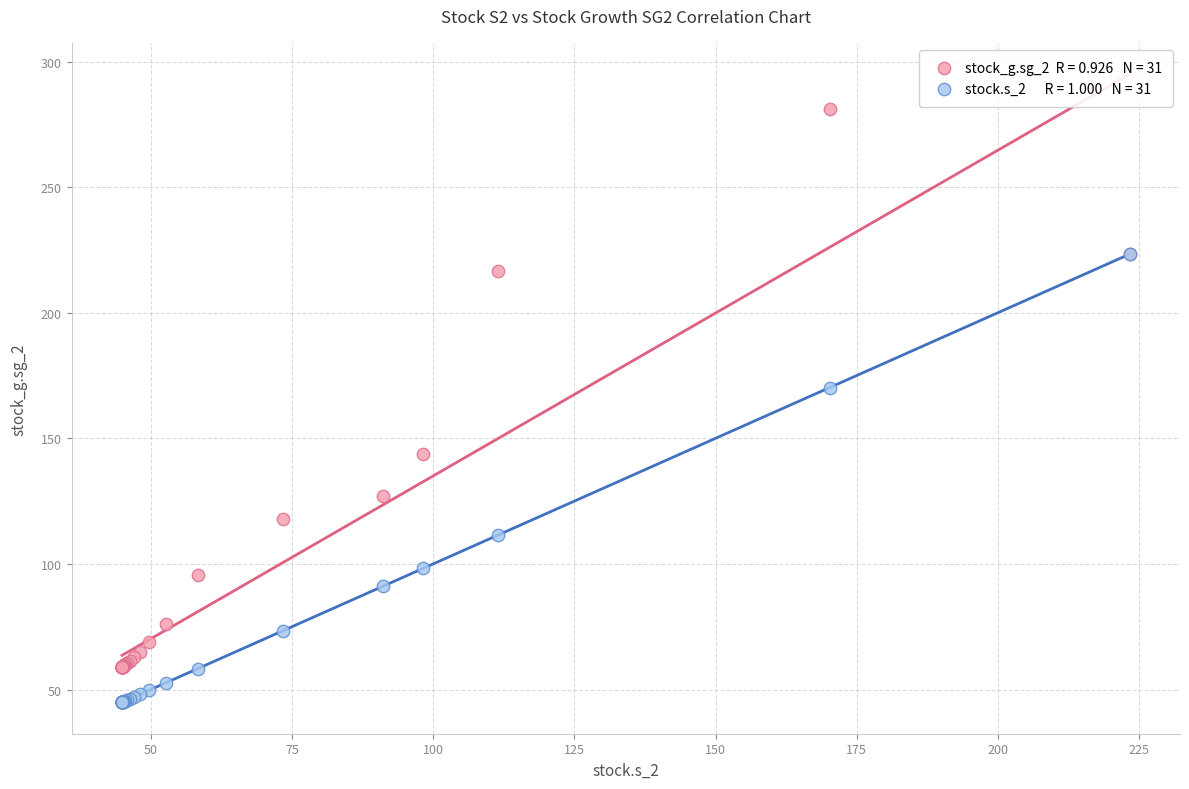

Across all series, what Y value is closest to 162?

170.2